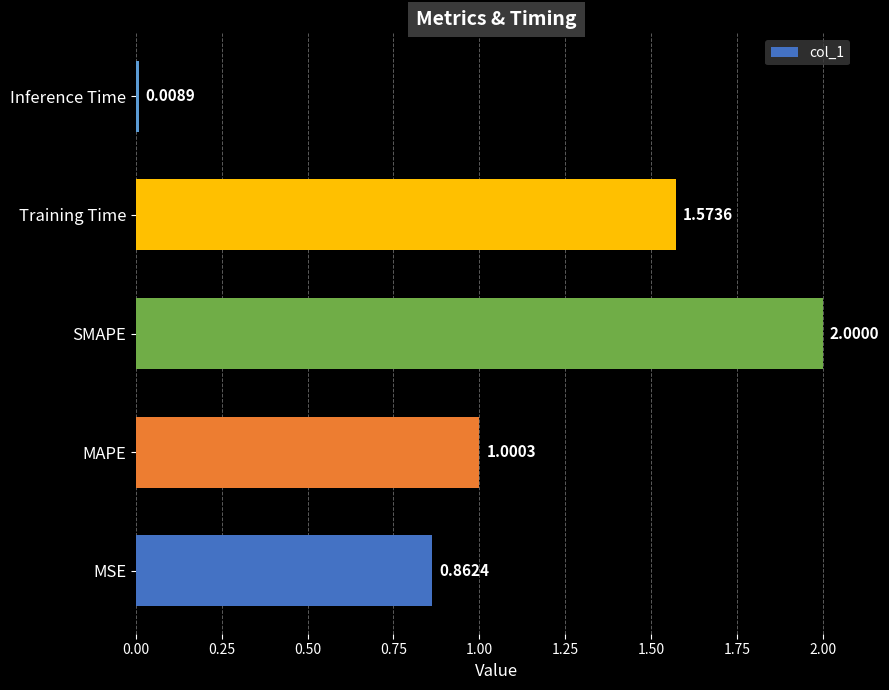

What is the sum of all values?

5.4